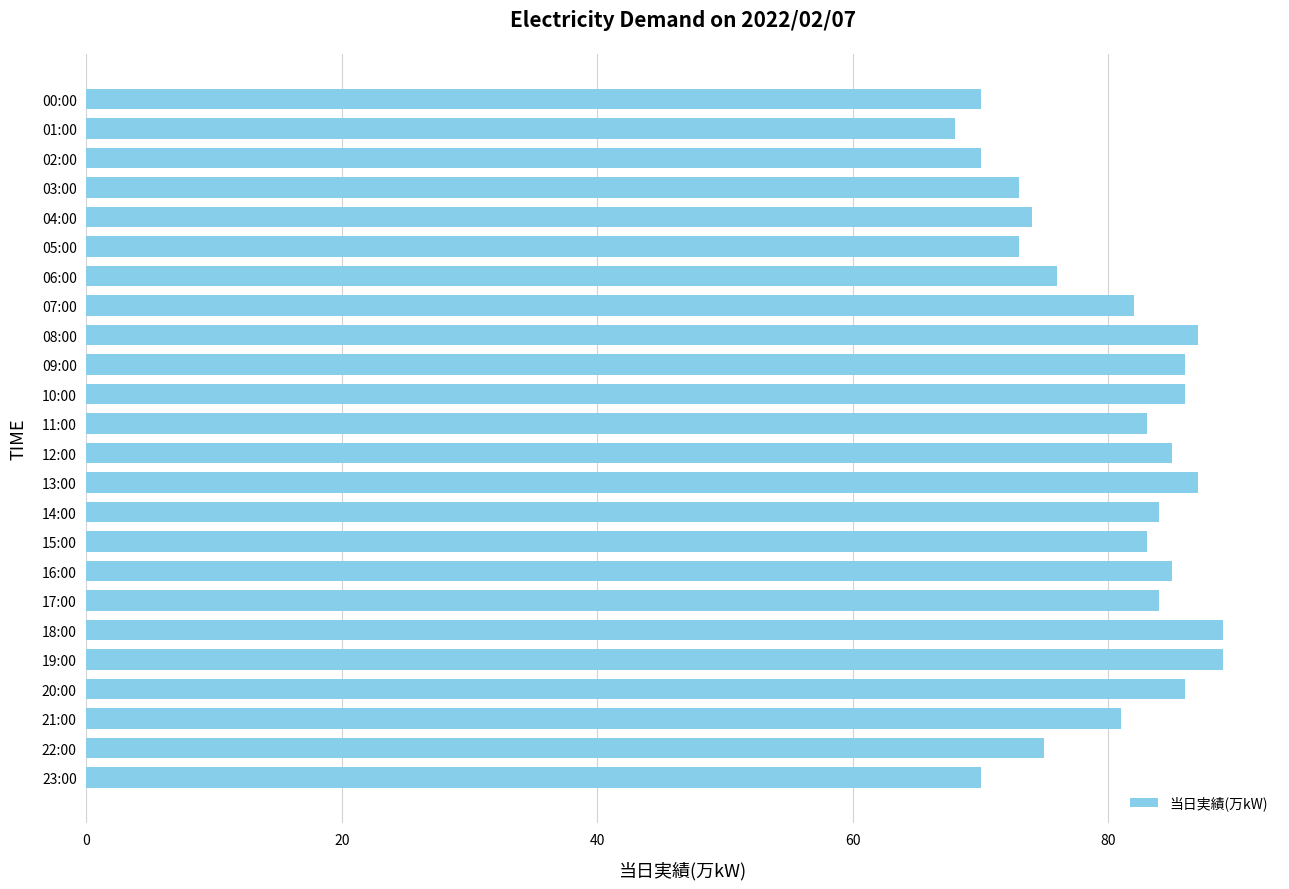

What is the sum of all values?

1926